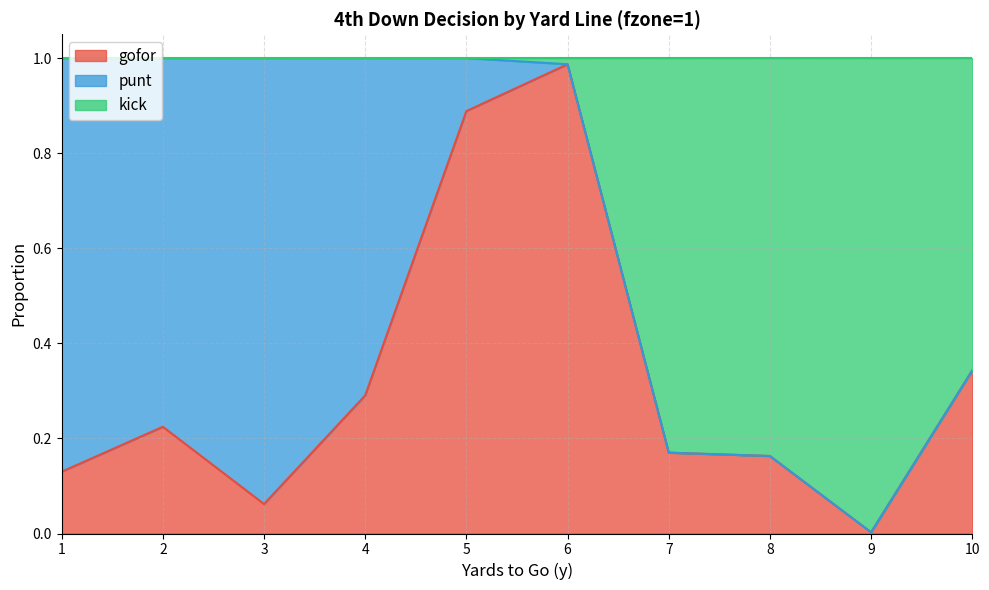

Which category has the lowest value in the gofor series?

9